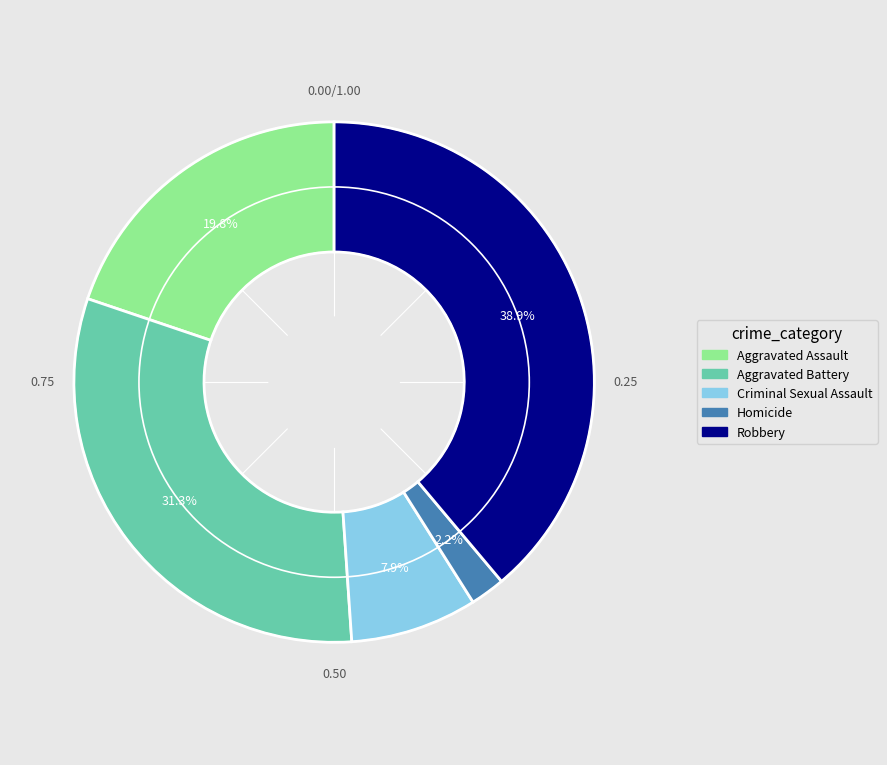

Does any single category account for the majority?

No